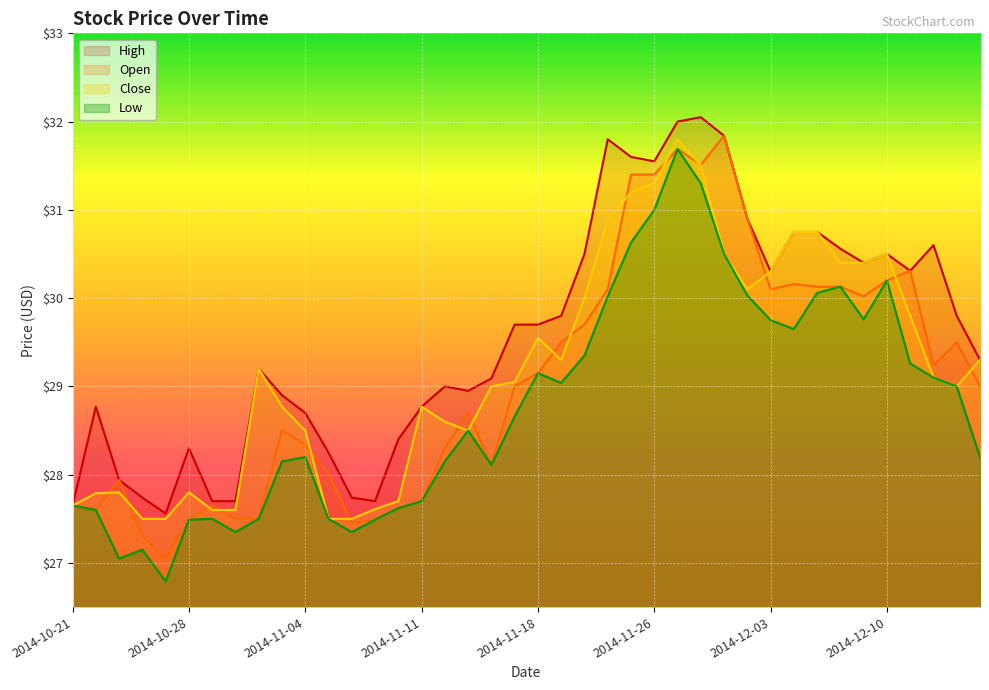

Where does the Open series first go above 29?

2014-11-18